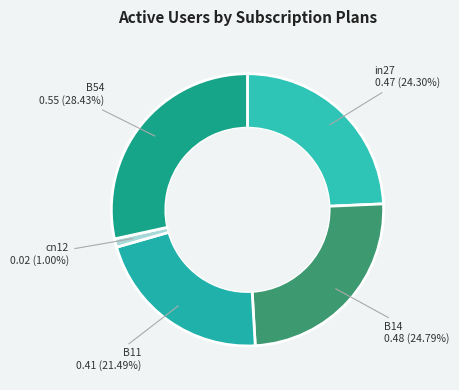

How many segments does this pie chart have?

5